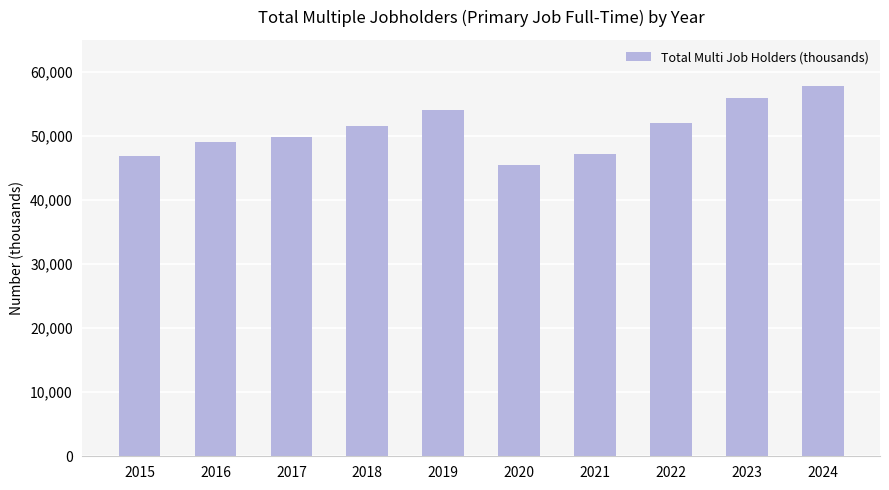

How many values are below 51482?

5